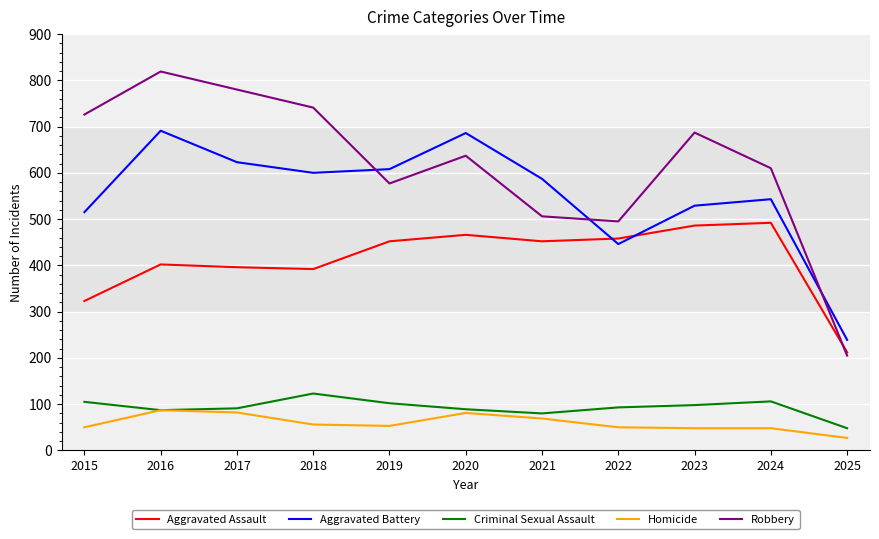

In Aggravated Assault, how many points are lower than both neighbors (excluding endpoints)?

2